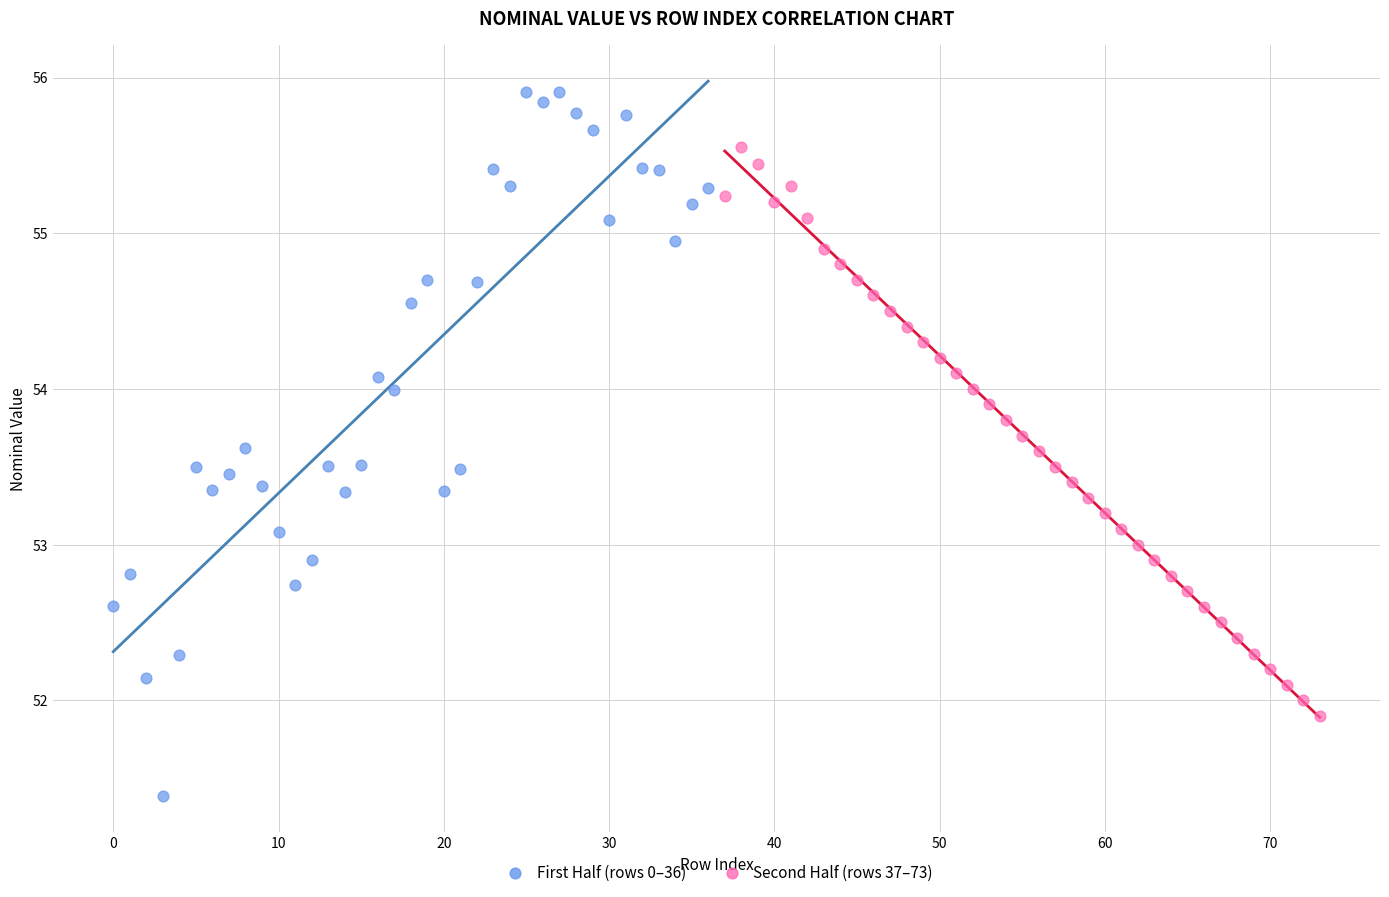

Which series reaches the minimum Y coordinate?

First Half (rows 0–36)